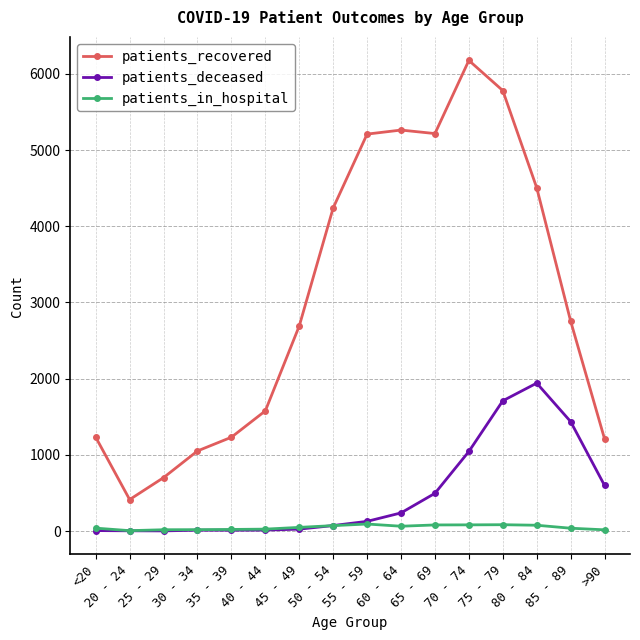

Which series has the largest total across all categories?

patients_recovered